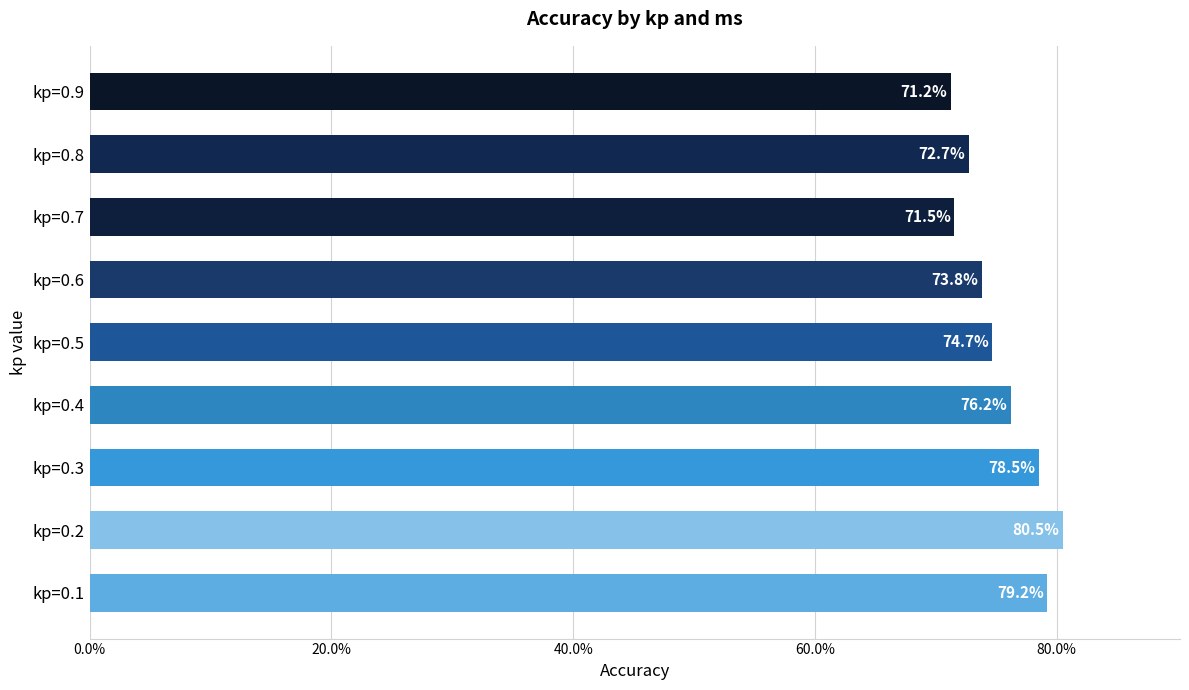

Are the bars horizontal?

Yes